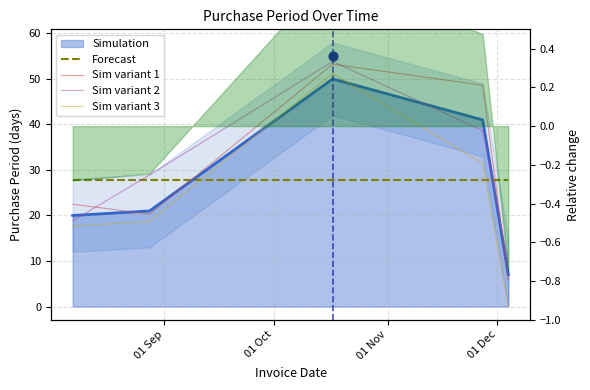

What is the total value across all series at 01 Nov?

186.1